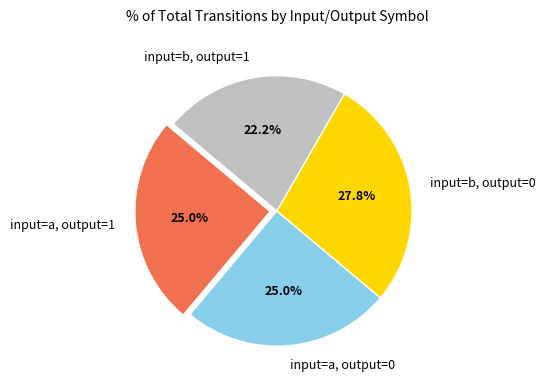

Is there a majority slice in this chart?

No